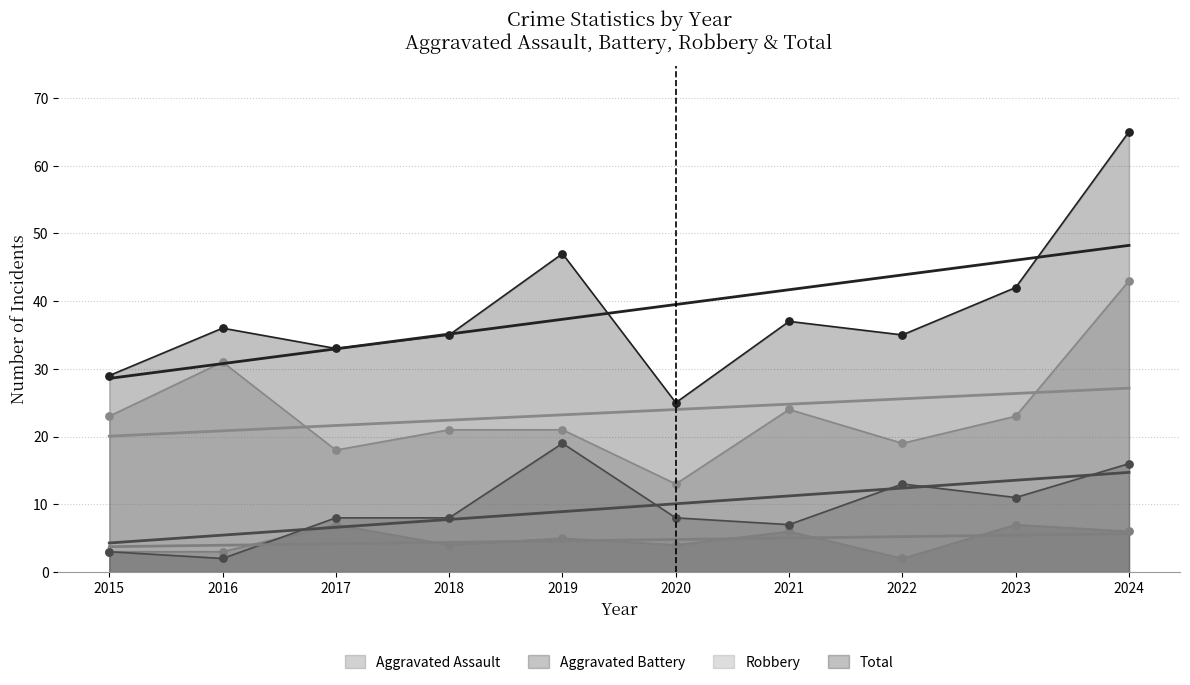

Which series contains the lowest Y value?

Aggravated Assault